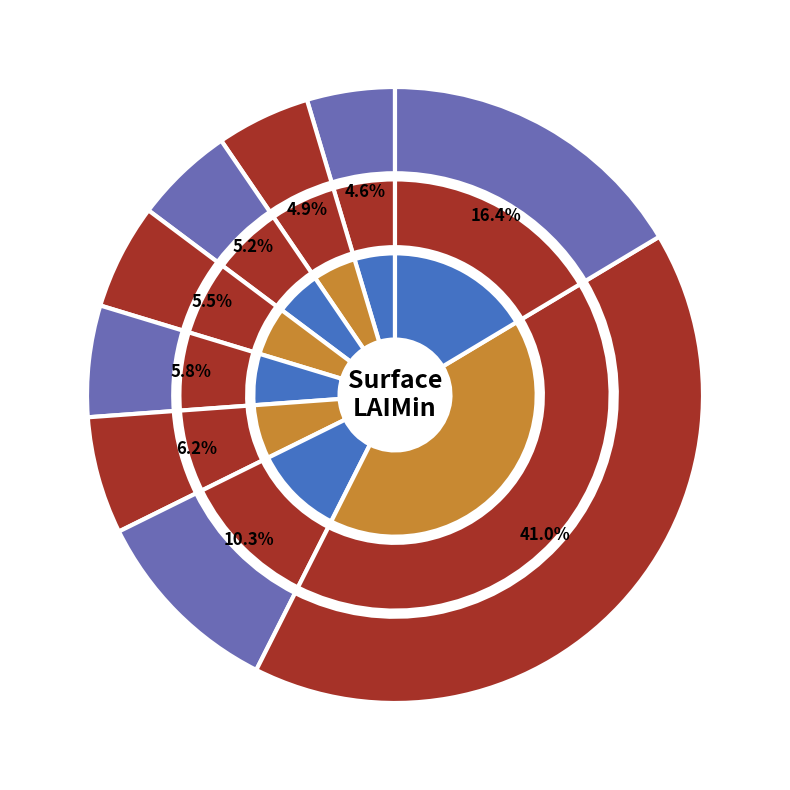

What percentage is the 3110 slice, to the nearest percent?

6%